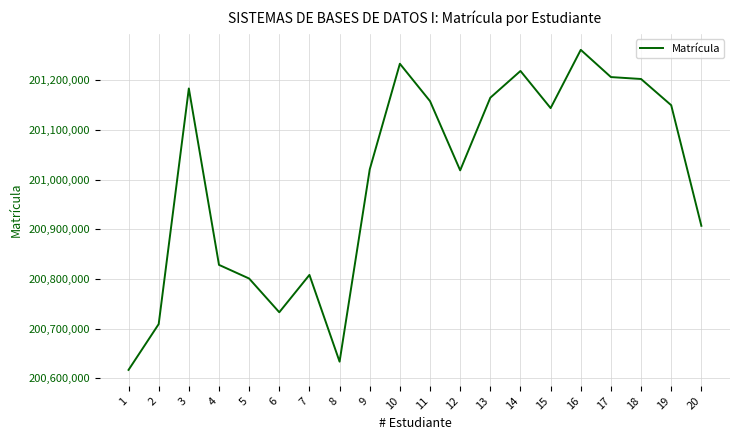

Approximately how many times larger is the value at 5 compared to 4?

1.0